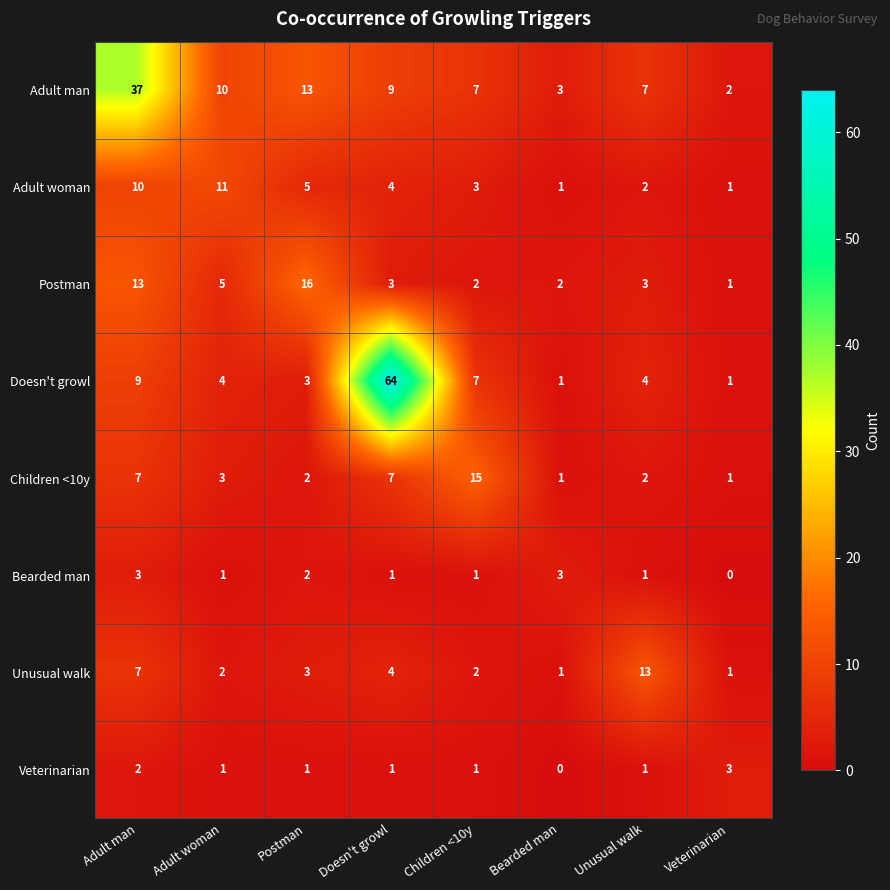

Is it true that Veterinarian equals 2 at Children <10y?

False